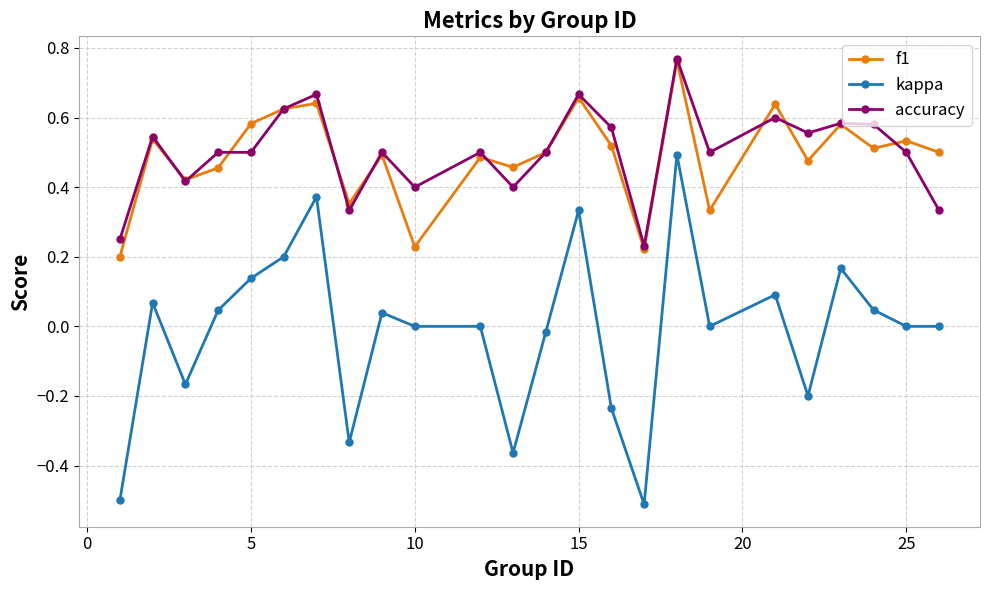

True or false: accuracy has more than 0 points higher than both neighbors.

True